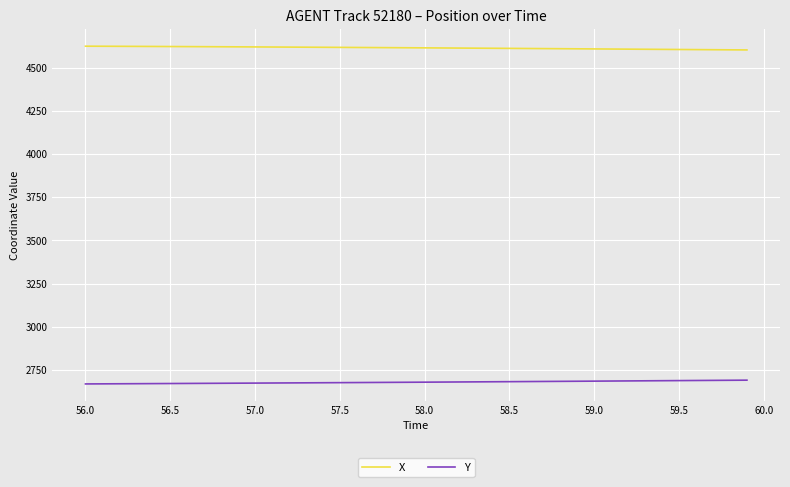

Which series has the largest total across all categories?

X